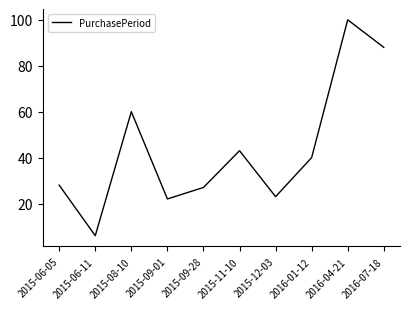

True or false: the data has more than 0 interior local peaks.

True